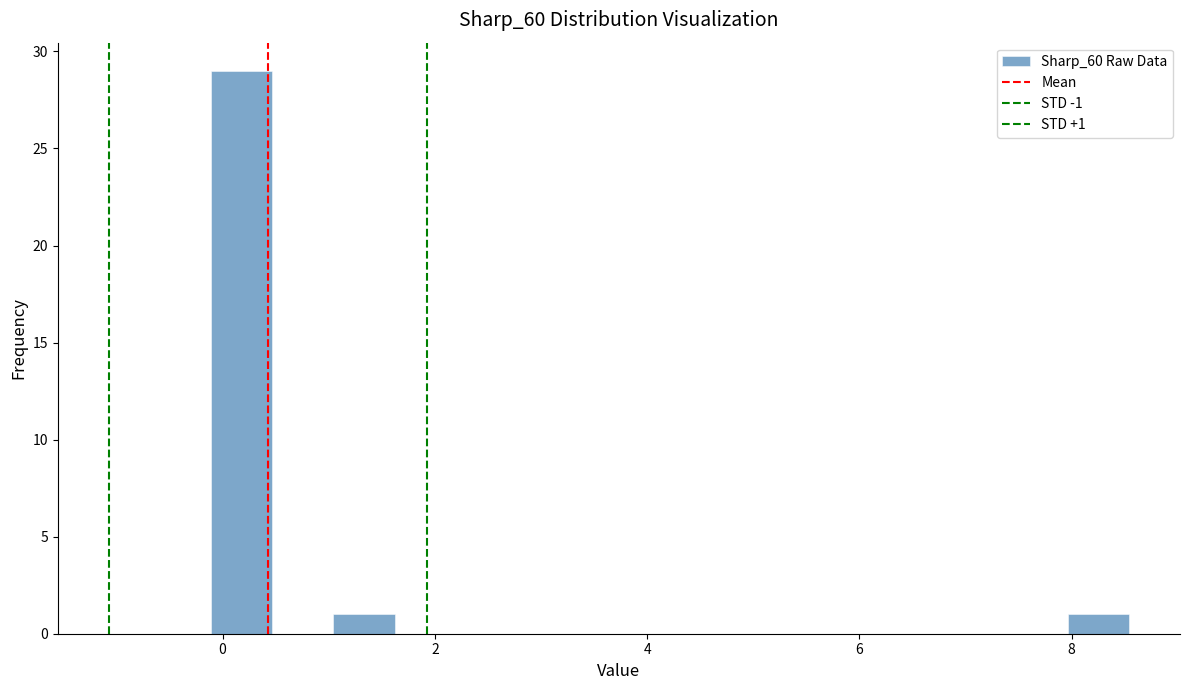

Read against the x-axis, roughly where is the centre of the tallest bar?

0.2